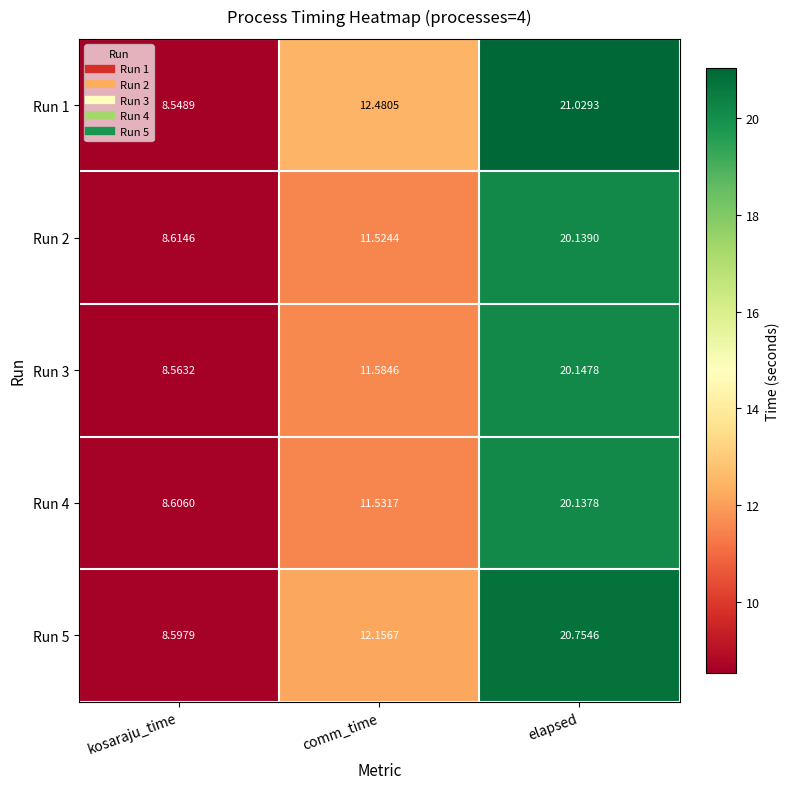

What is the total value across all series at kosaraju_time?

42.9